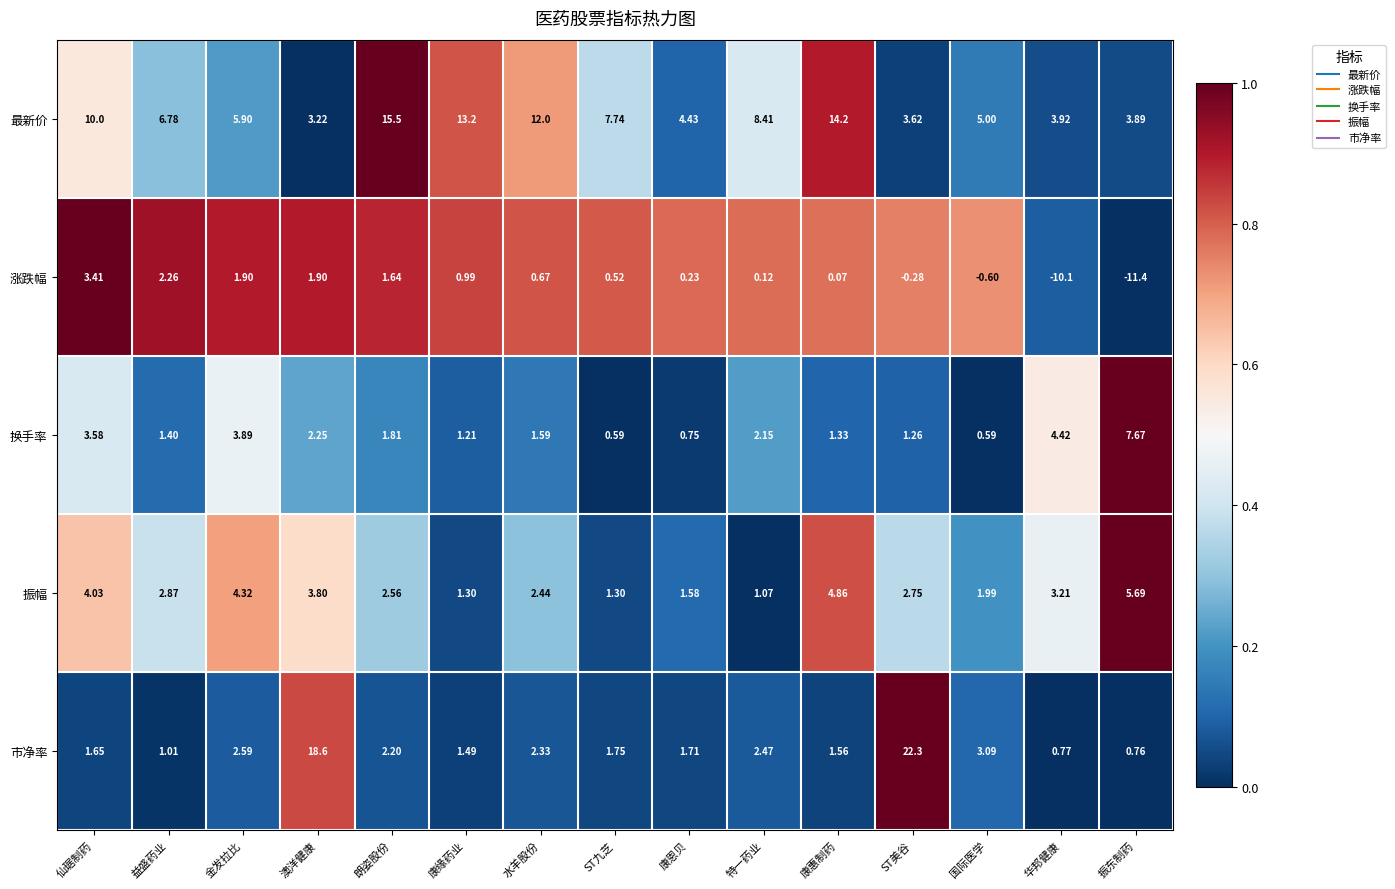

Which category has the lowest value in the 涨跌幅 series?

振东制药